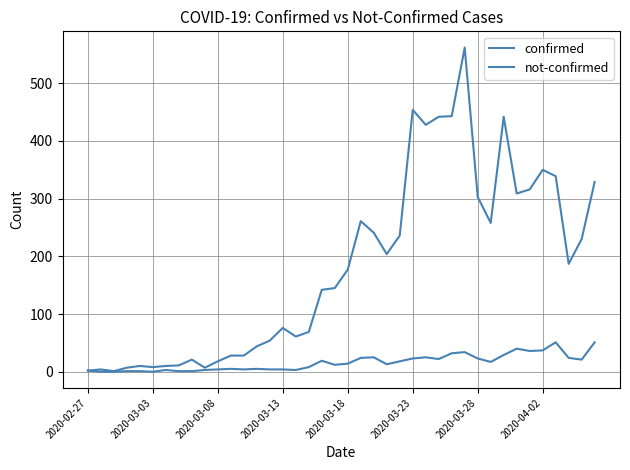

Does the chart display data point markers on the line(s)?

No